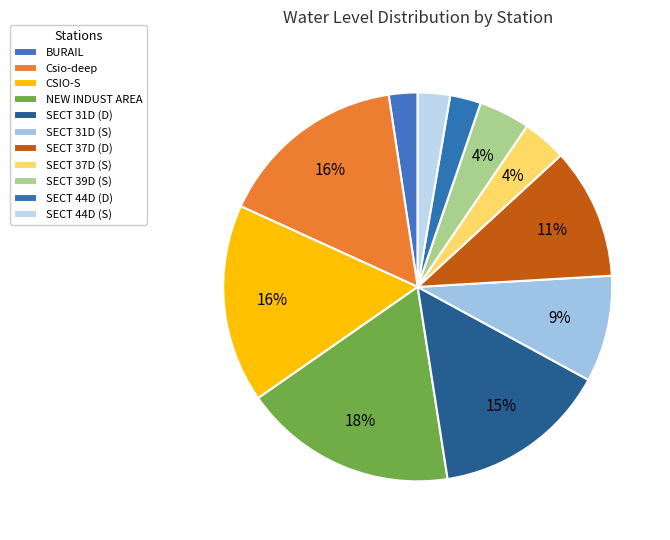

Rank the categories by value from lowest to highest.

BURAIL, SECT 44D (D), SECT 44D (S), SECT 37D (S), SECT 39D (S), SECT 31D (S), SECT 37D (D), SECT 31D (D), Csio-deep, CSIO-S, NEW INDUST AREA